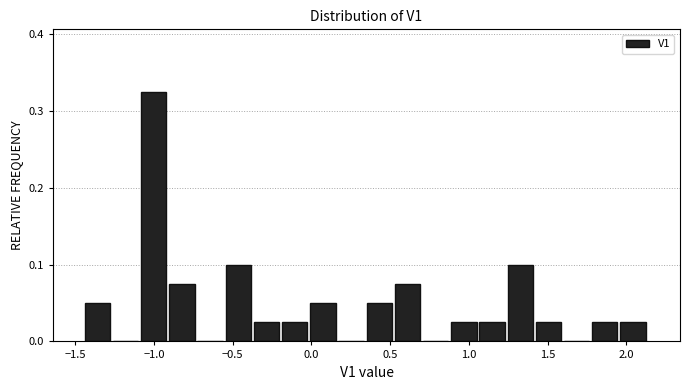

Around what value on the x-axis is the tallest bar? Give the approximate position of its centre, as read against the axis.

-1.00